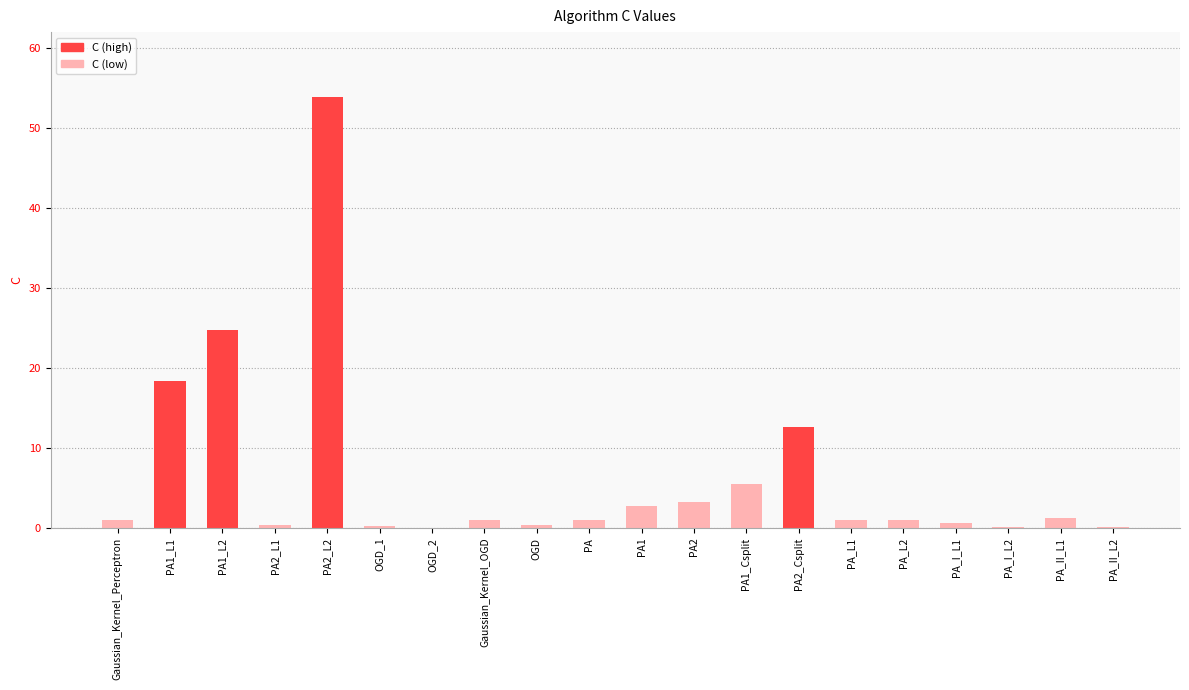

At which label is the value closest to 26?

PA1_L2